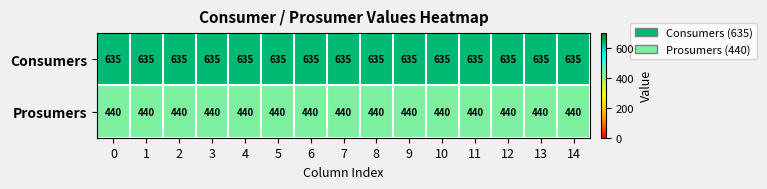

What is the sum of all Prosumers values?

6600